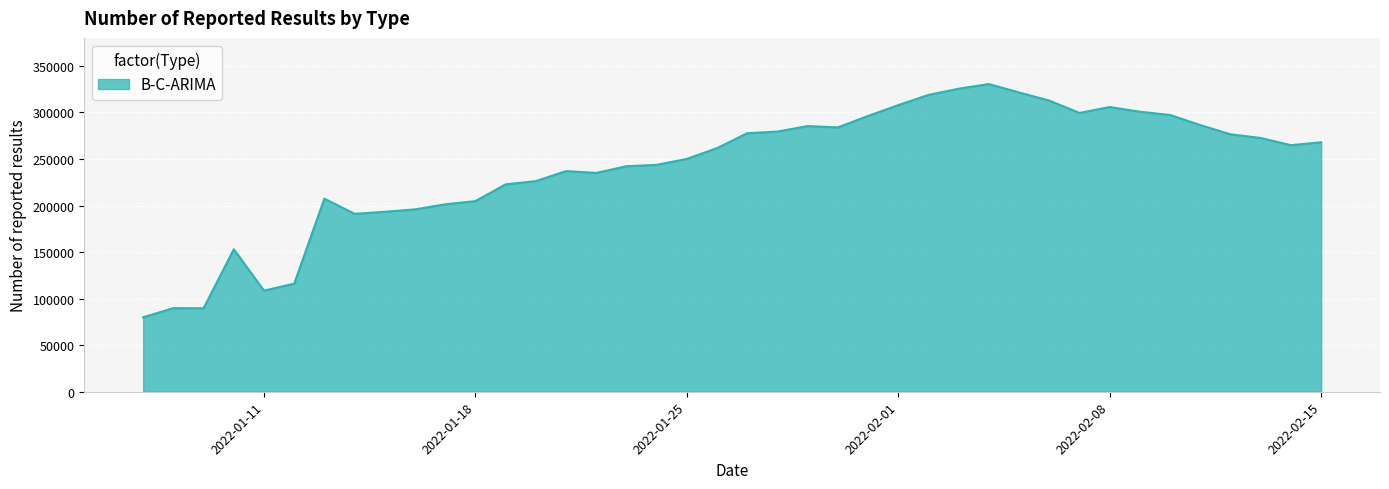

What is the difference between the maximum and minimum values?

250458.1